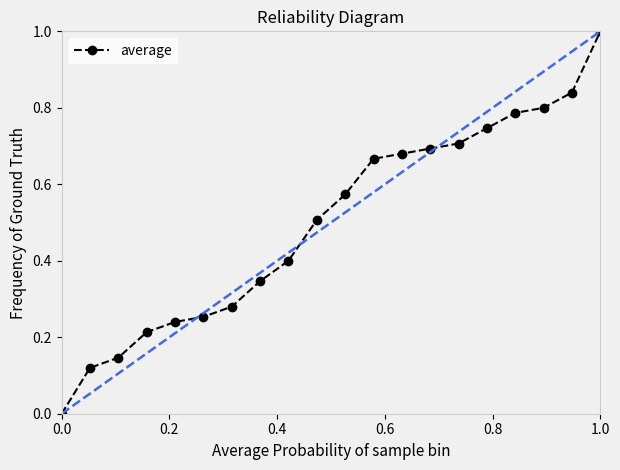

What is the average value?

0.5